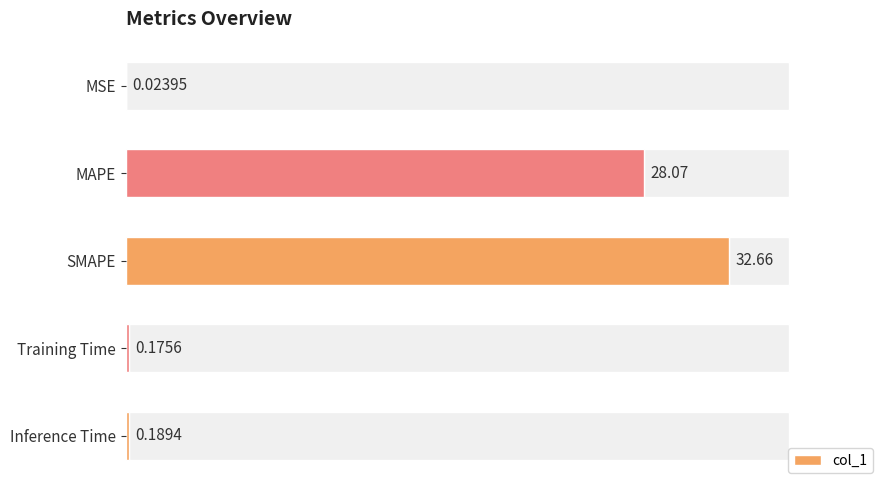

Rank the categories by value from lowest to highest.

MSE, Training Time, Inference Time, MAPE, SMAPE